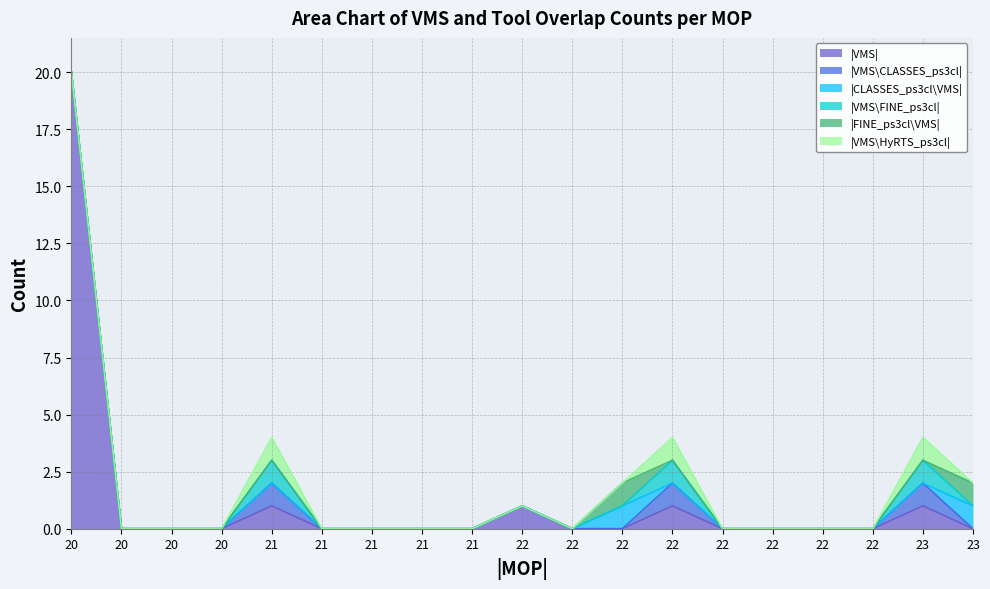

Is the value of |VMS\CLASSES_ps3cl| at 23 greater than the value of |VMS\FINE_ps3cl| at 22?

Yes